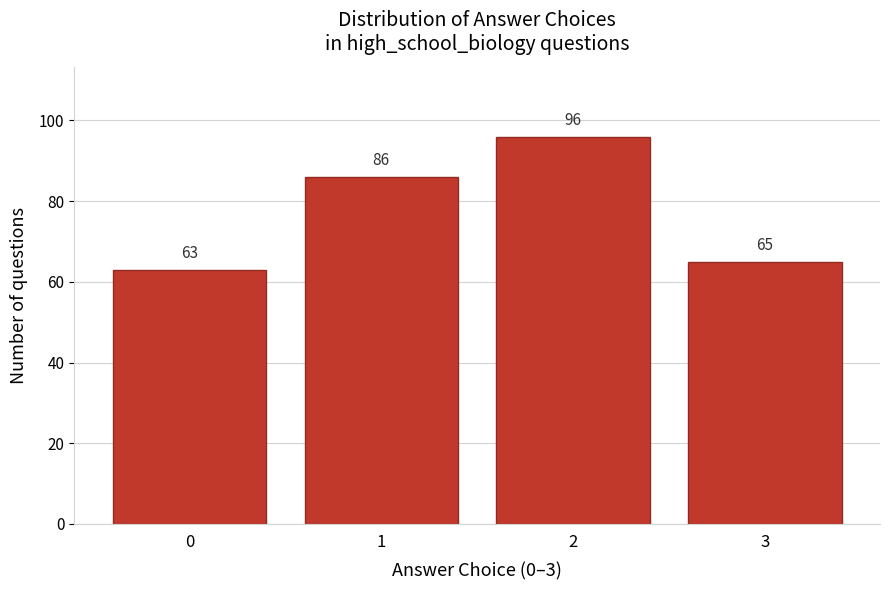

Reading left to right, what are all the values shown in this chart?

0=63	1=86	2=96	3=65